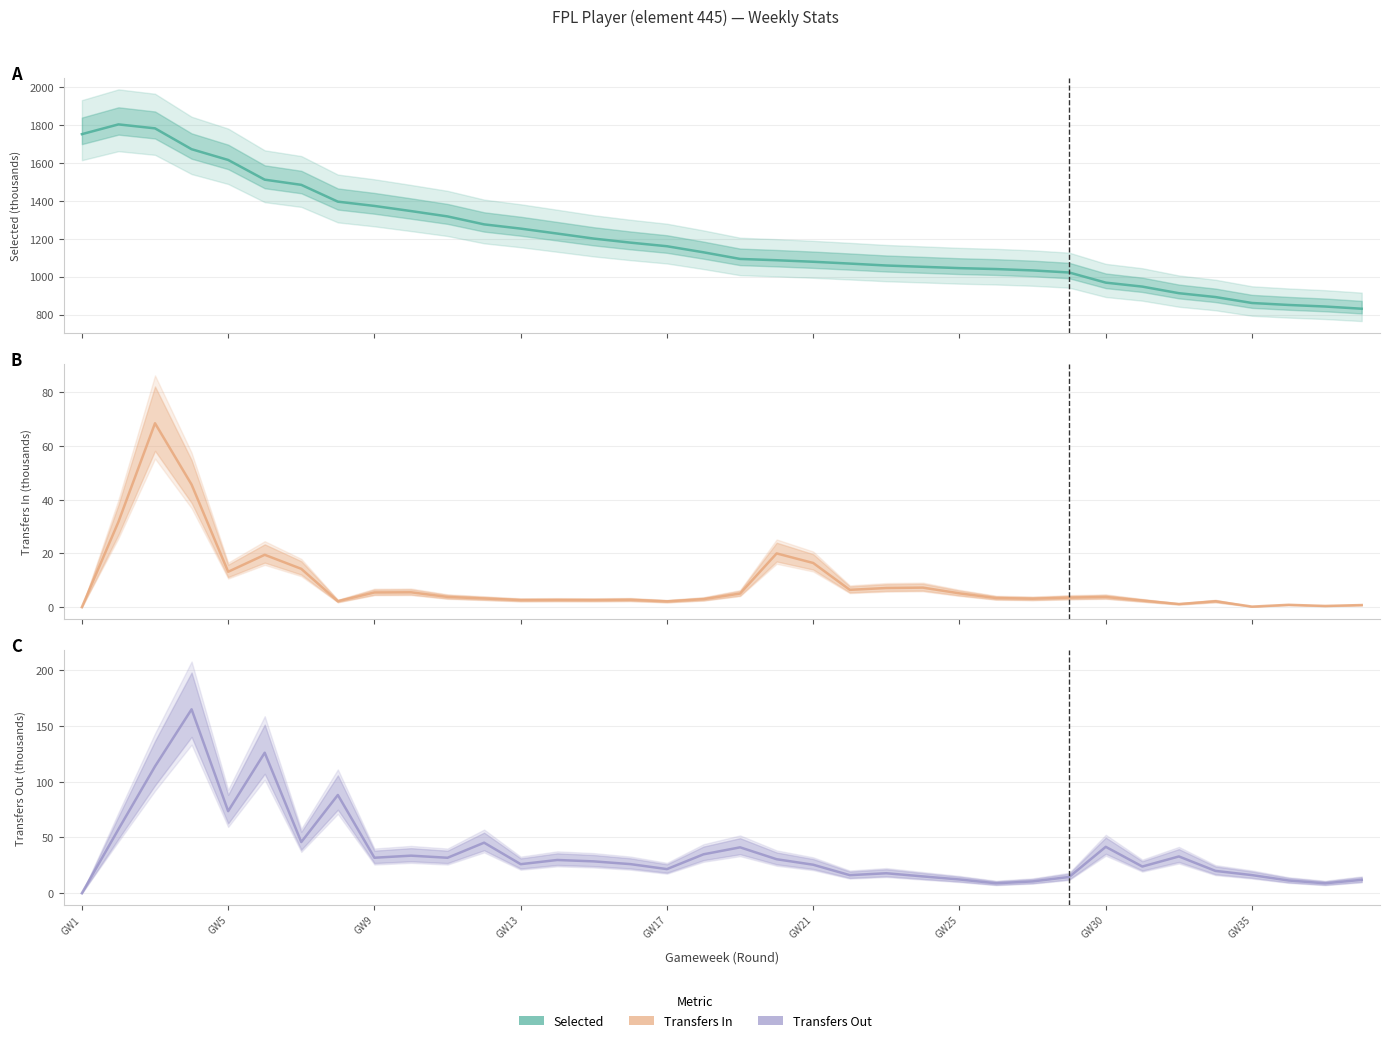

How many categories are shown in the chart?

36